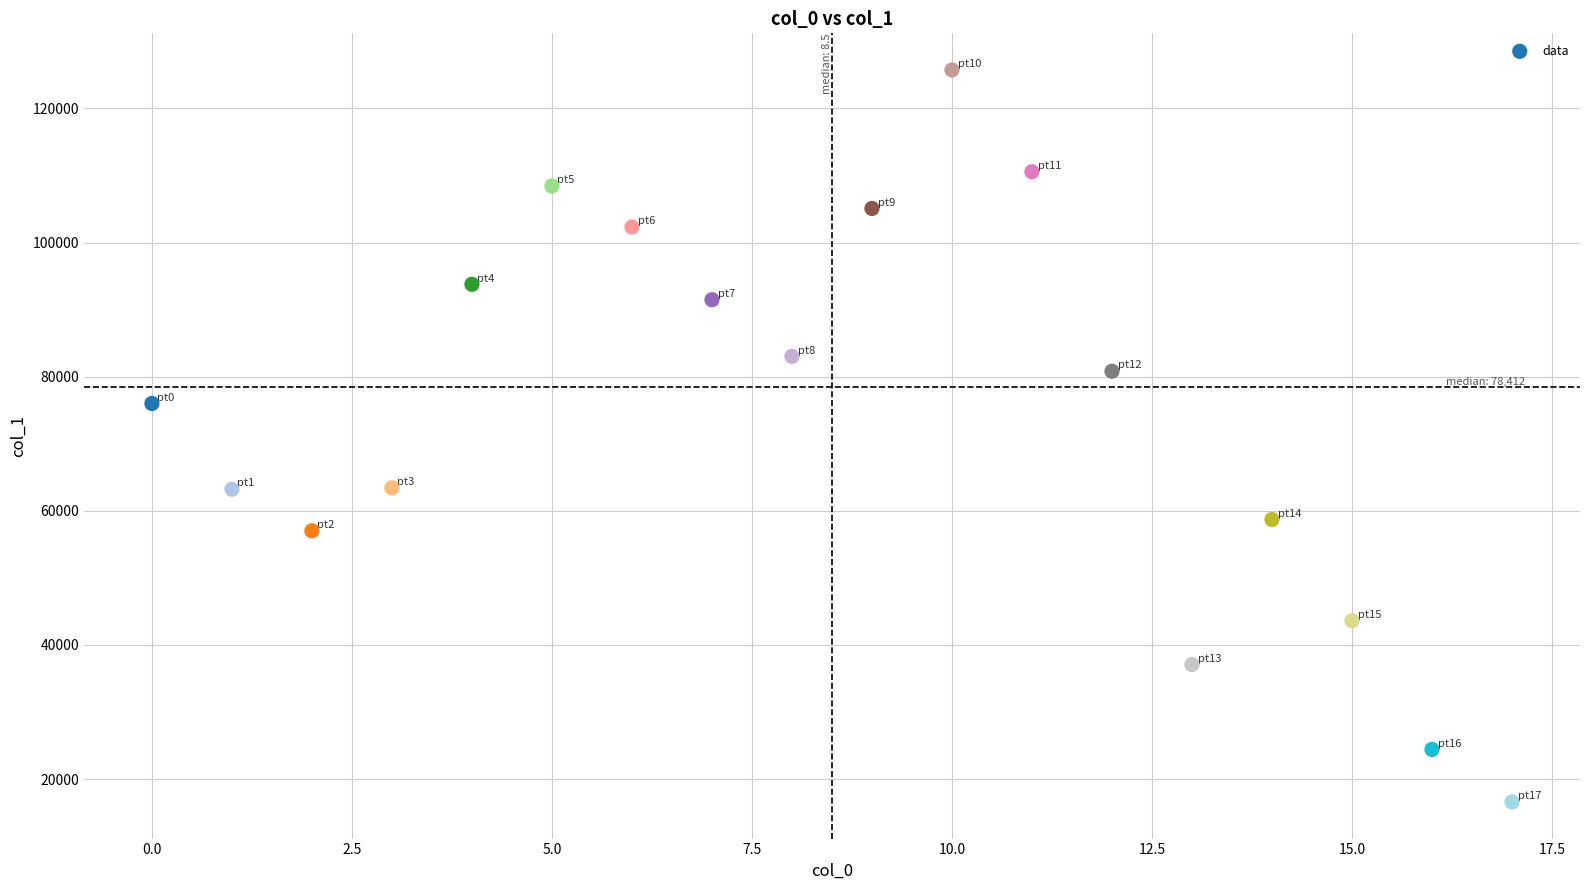

What Y value in the scatter plot is closest to 71164?

76008